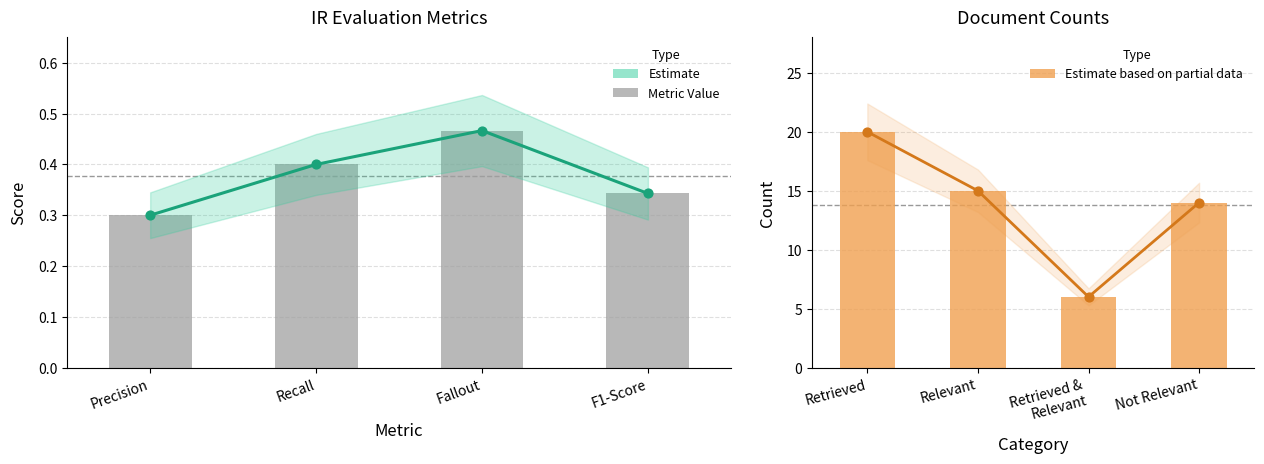

Which series has the largest total across all categories?

Estimate based on partial data